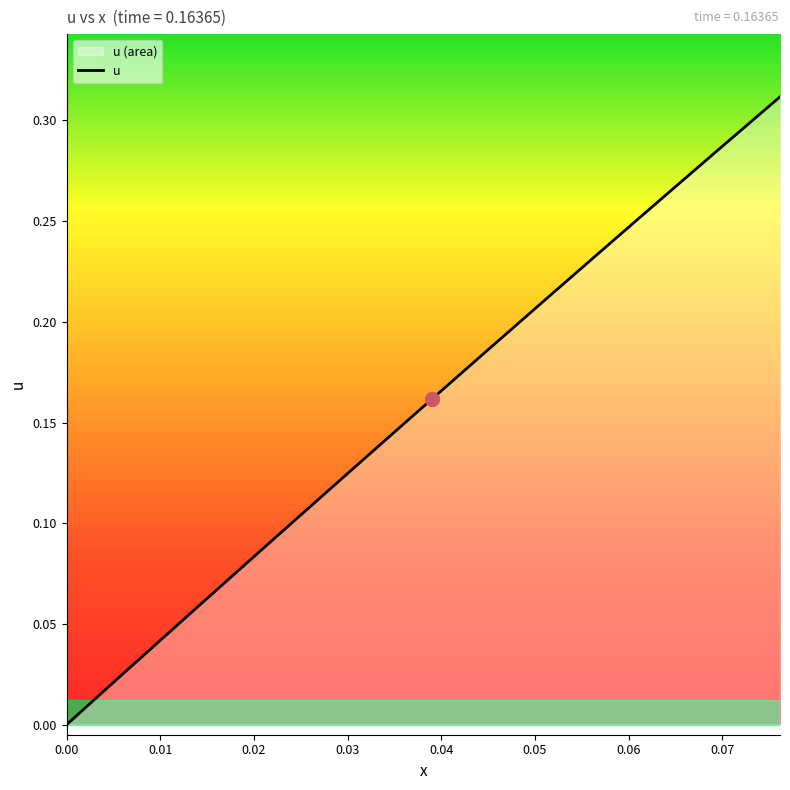

What is the difference between the maximum and minimum values?

0.3